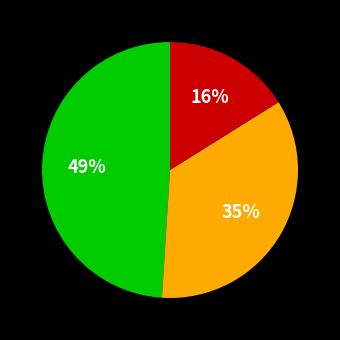

Does any single category account for the majority?

No